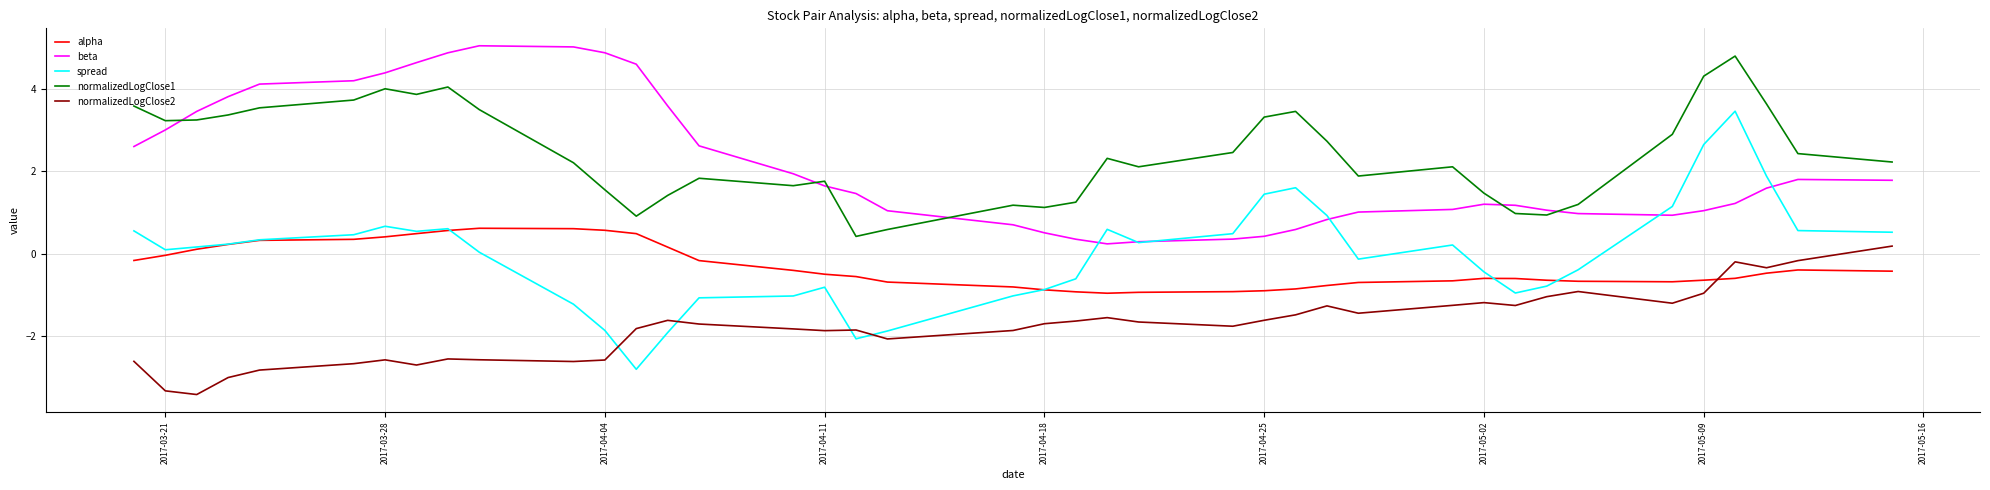

Which series has the largest range (max minus min)?

spread